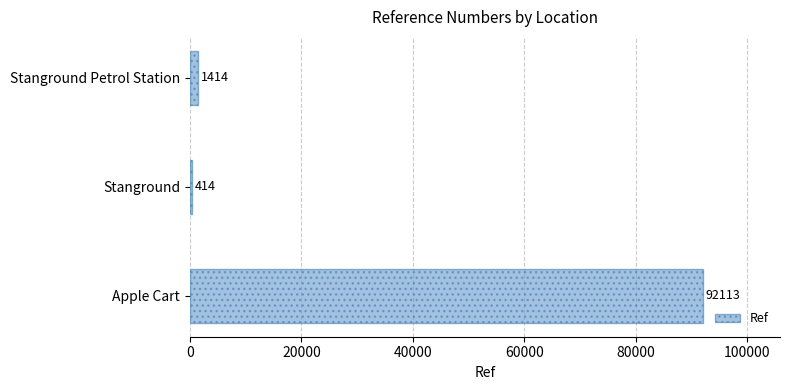

Reading bottom to top, what are all the values shown in this chart?

Apple Cart=92113	Stanground=414	Stanground Petrol Station=1414